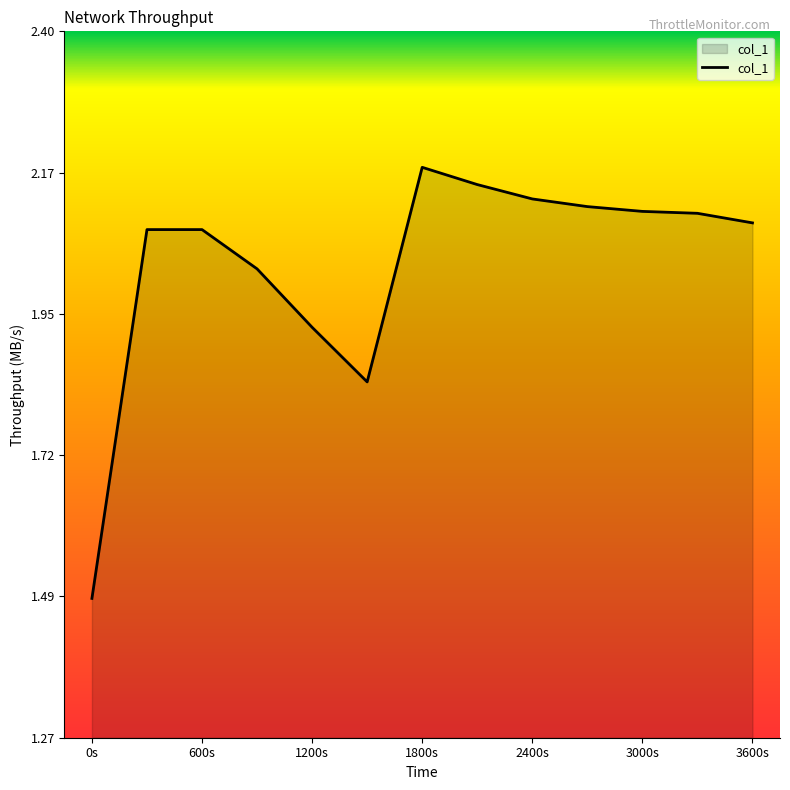

How many lines are shown in the chart?

1